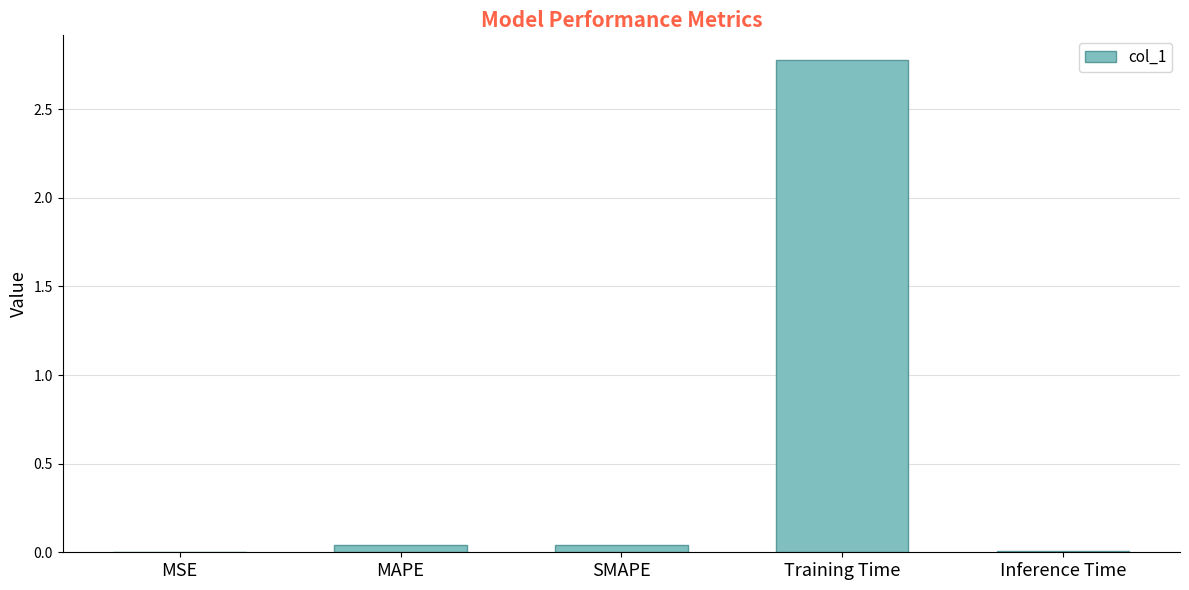

What is the maximum value shown in the chart?

2.8